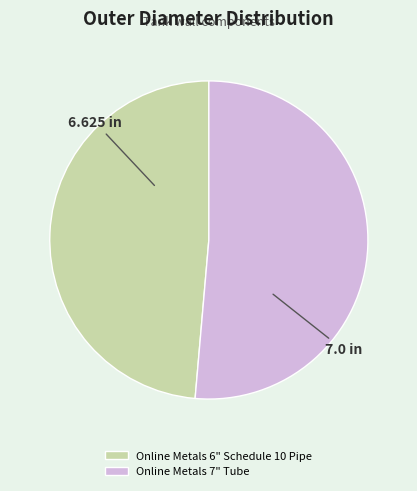

How many slices are in this pie chart?

2